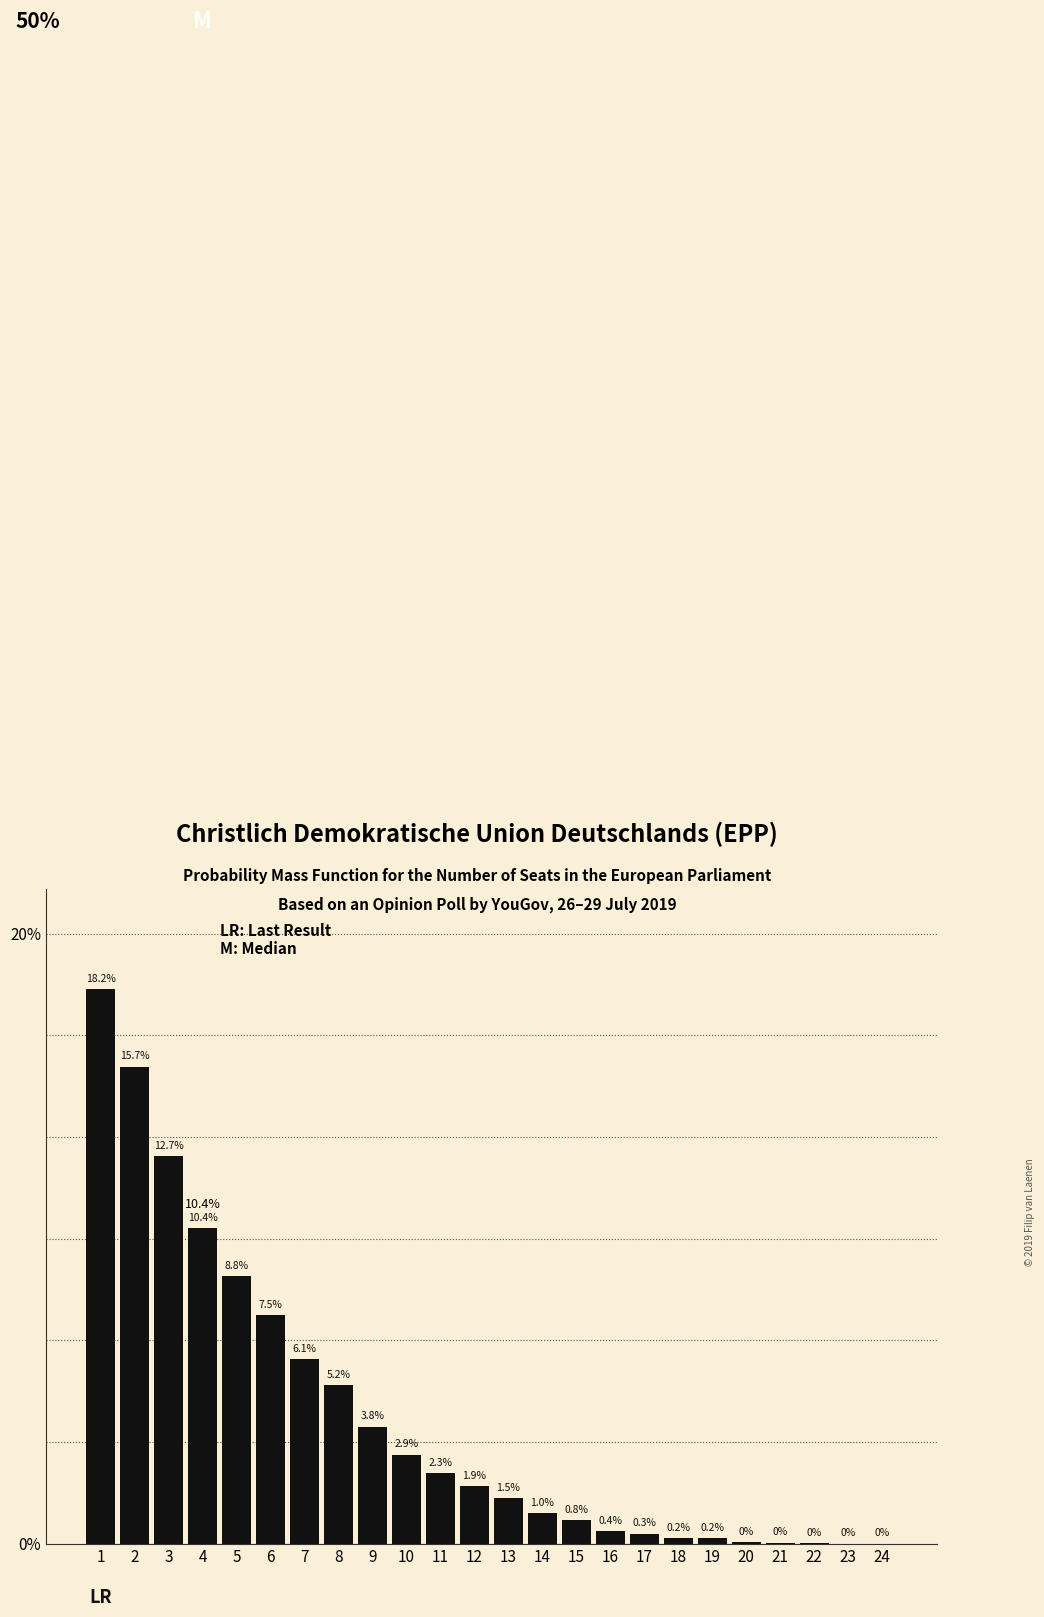

True or false: the data shows 8.1 at 7.

False